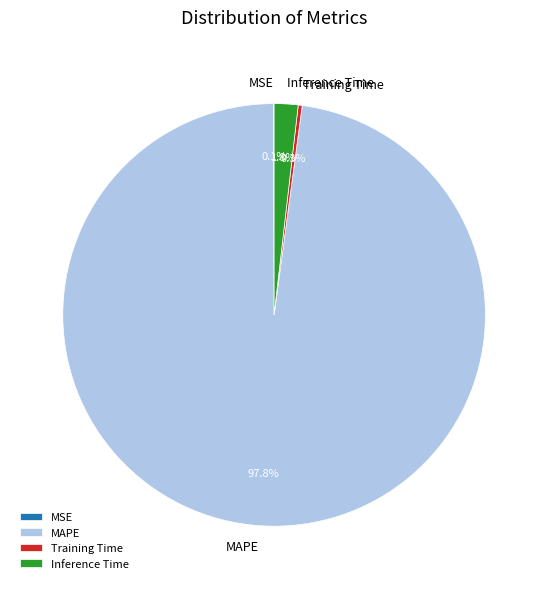

Does MAPE represent more than half of the total?

Yes